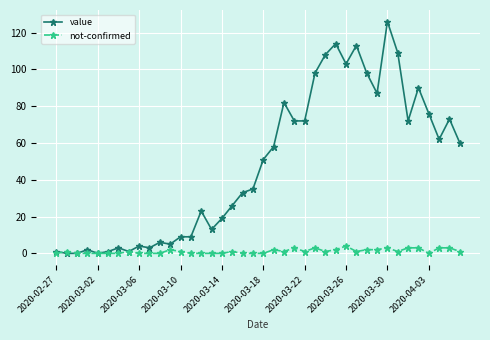

Rank the series by their maximum value, from lowest to highest.

not-confirmed, value